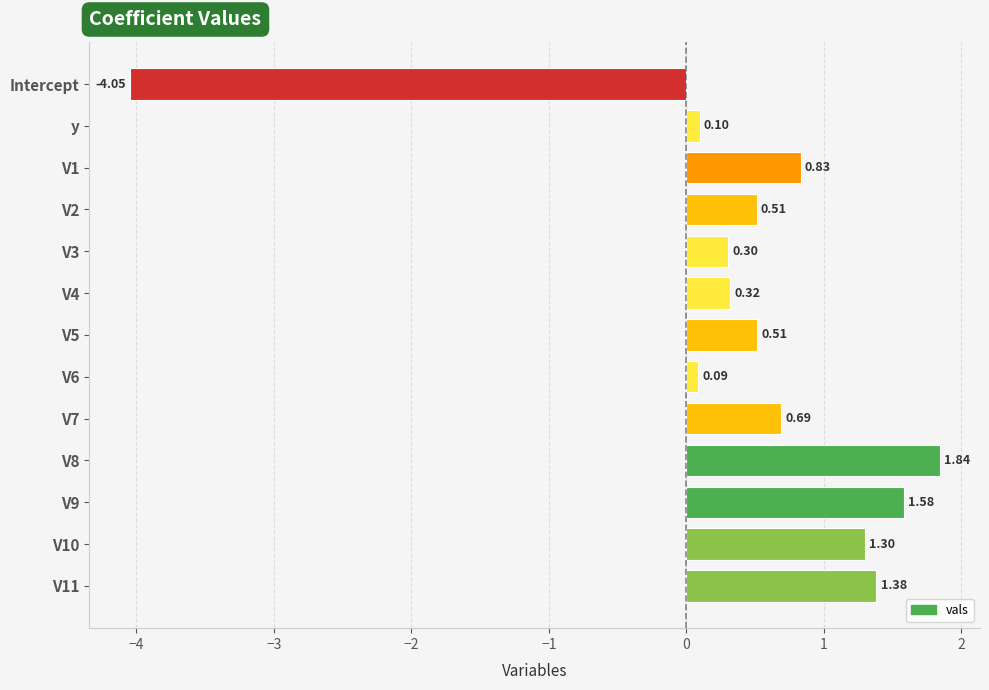

What is the sum of the values at V1 and V6?

0.9